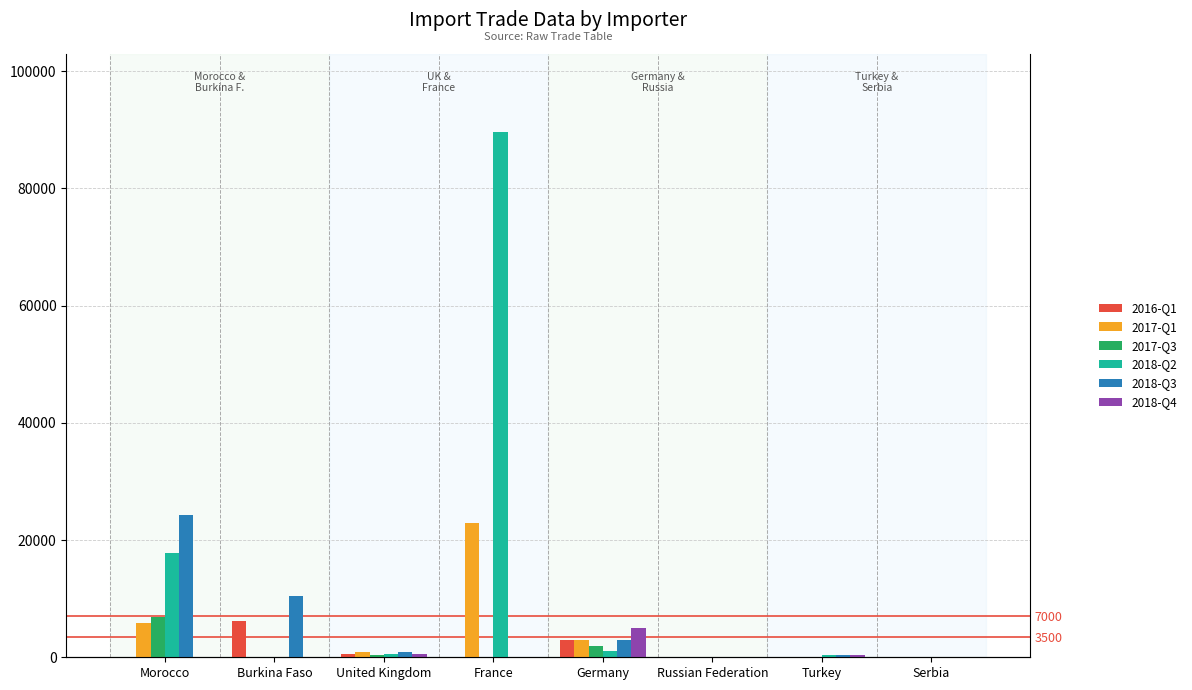

How many bars are there in each group?

6